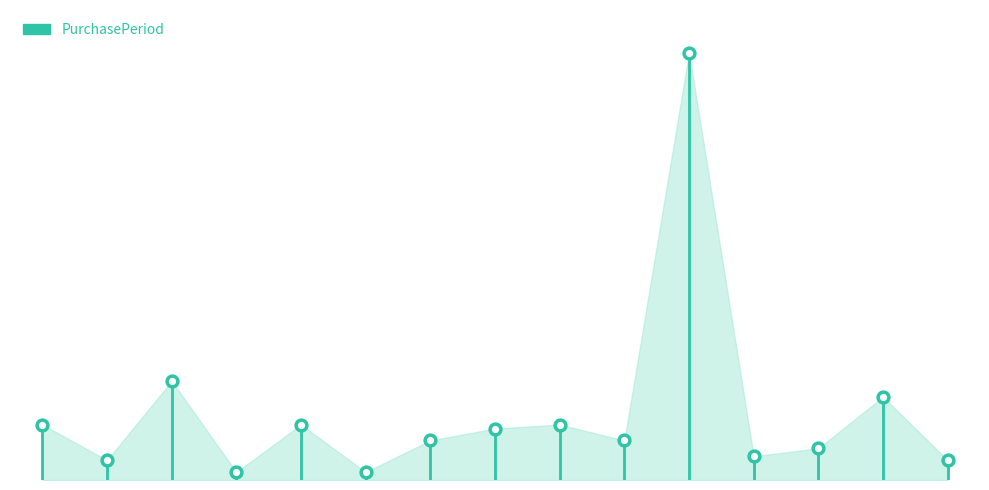

Between 10 and 1, which is larger?

10